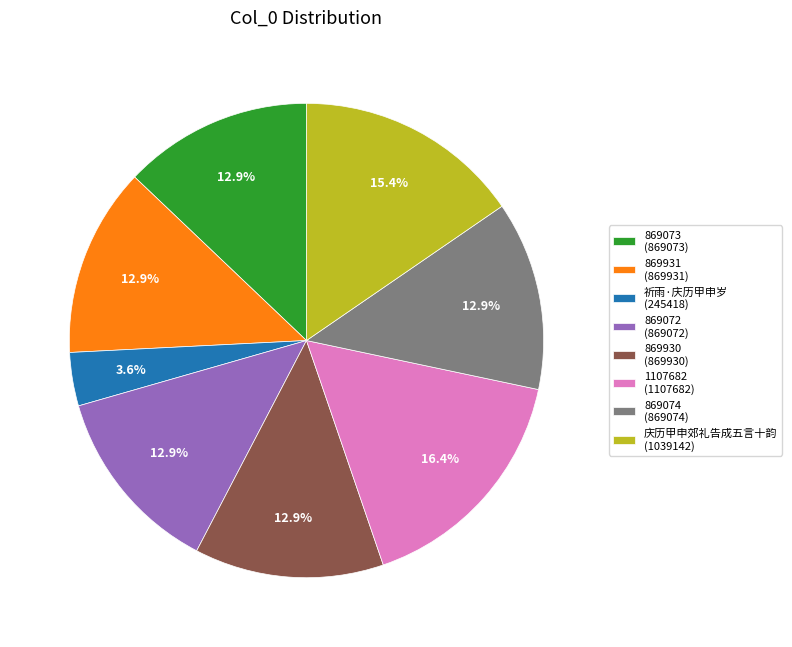

Is it true that 祈雨·庆历甲申岁 is 4% of the pie?

True